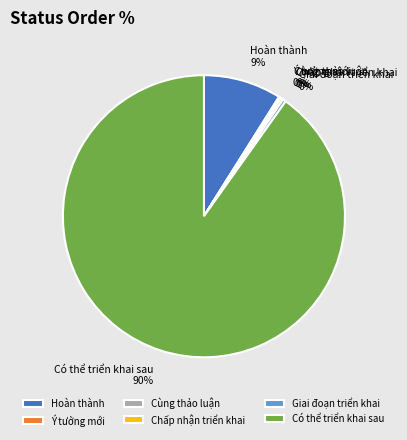

To the nearest percent, what is the average slice percentage?

17%